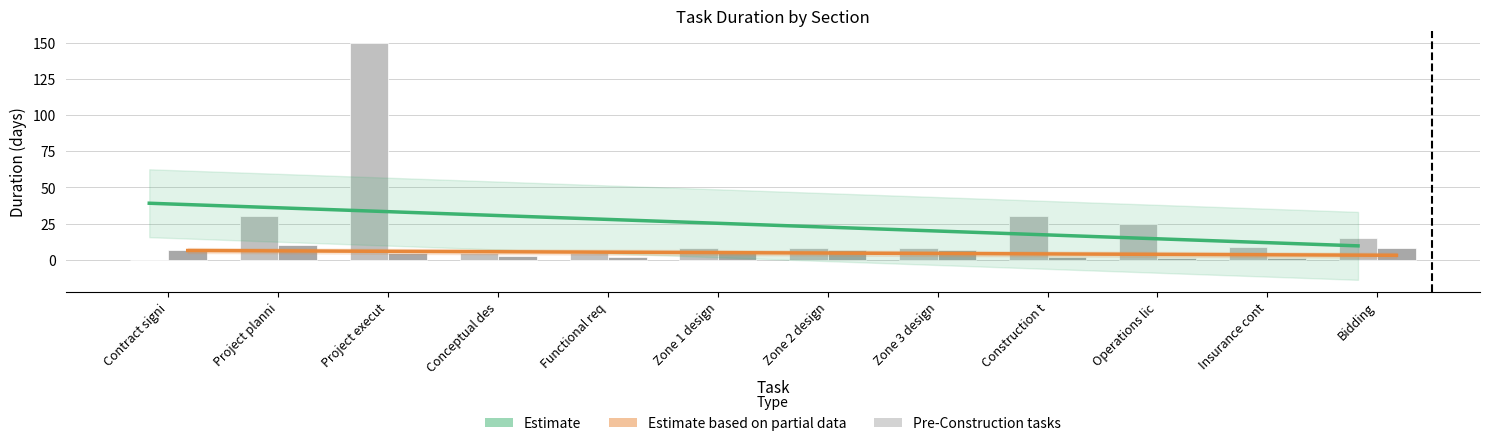

Which series has the largest range (max minus min)?

Pre-Construction